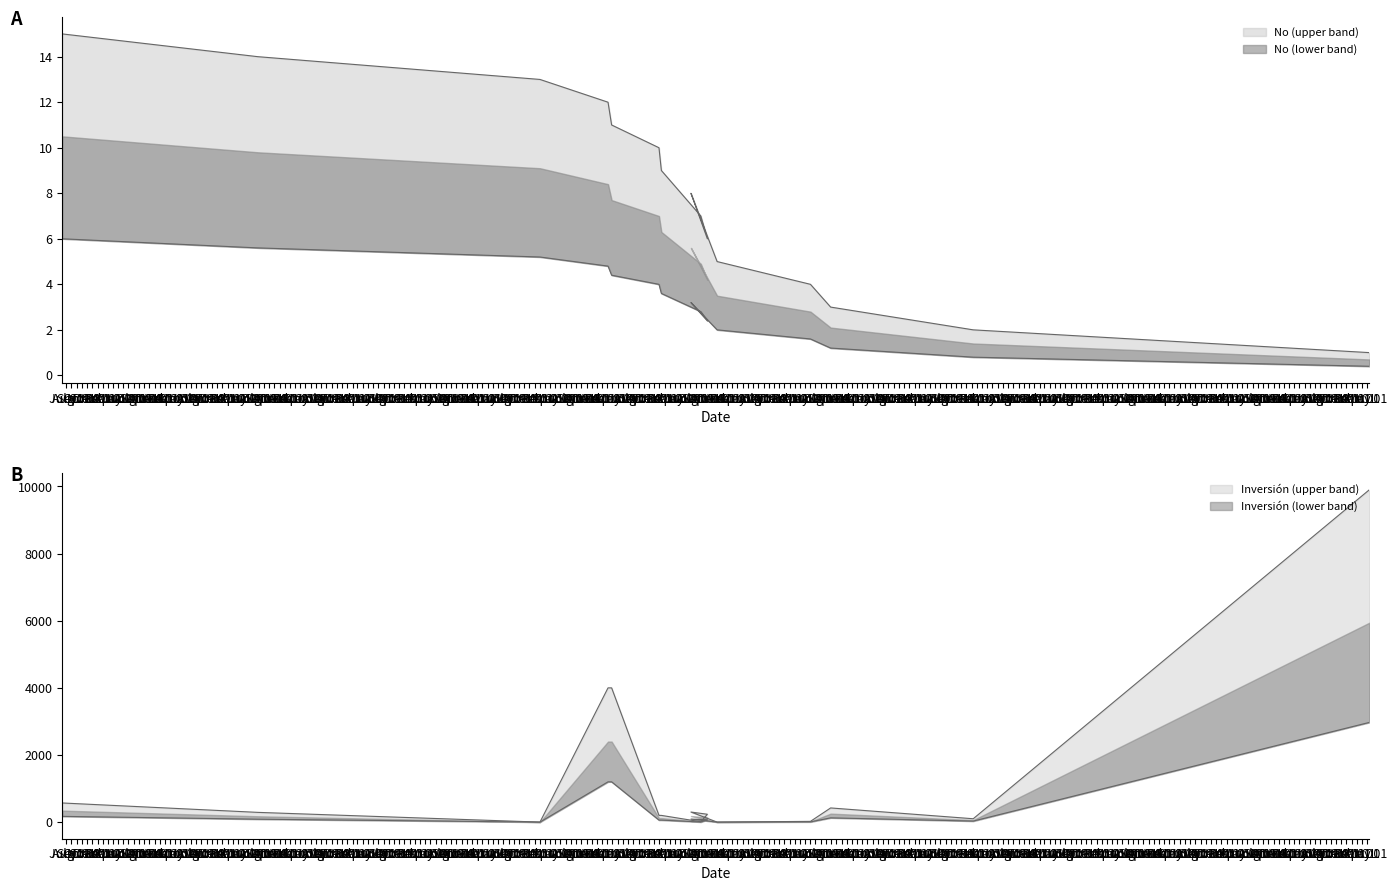

At 27/07/2000, list the series in order from largest to smallest.

Inversión(MMU$), No